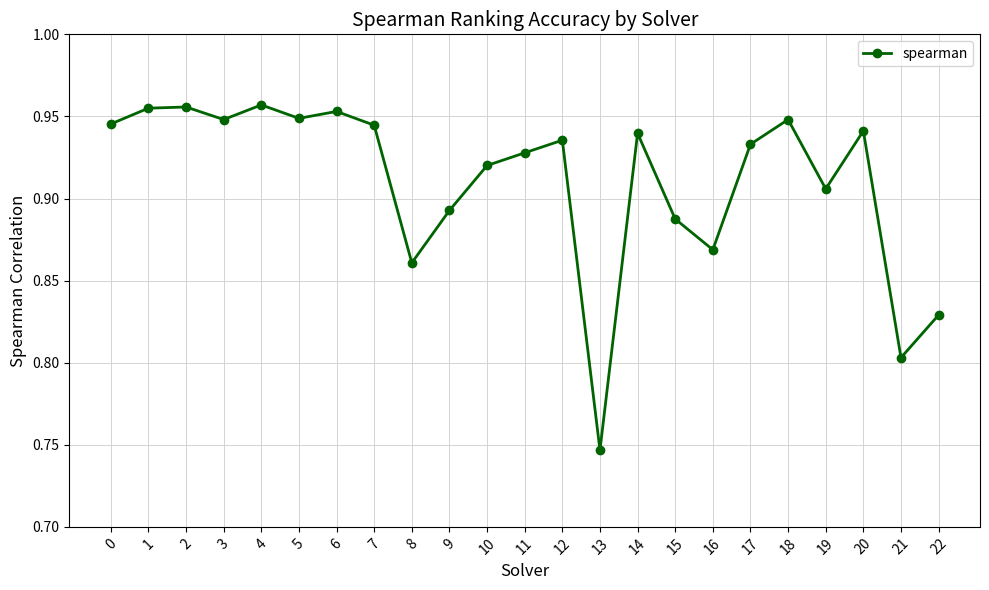

True or false: the data has more than 1 interior local peaks.

True